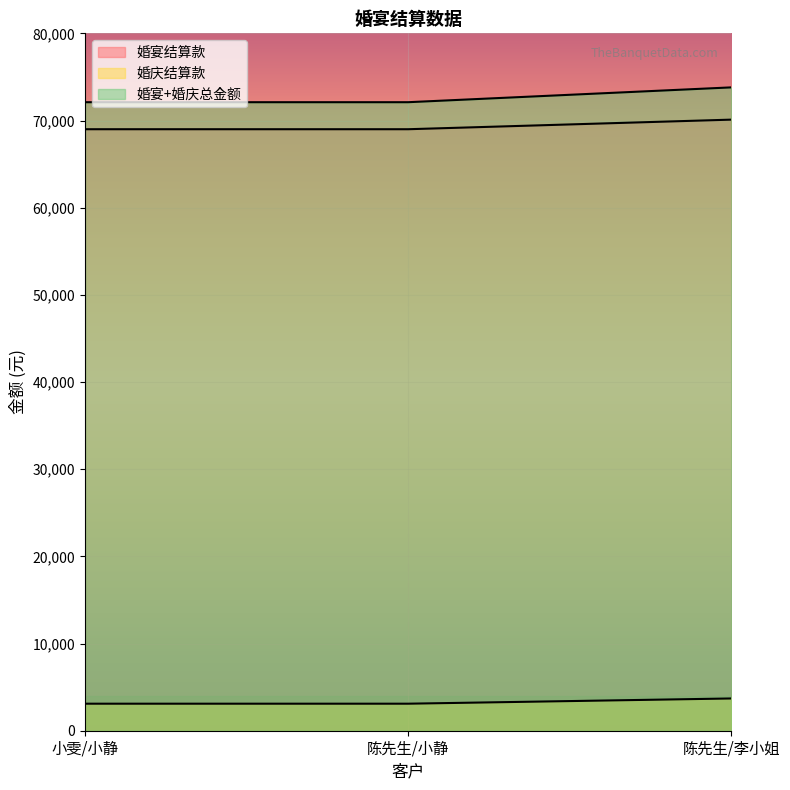

What is the approximate value of 婚宴+婚庆总金额 at 小雯/小静?

72100